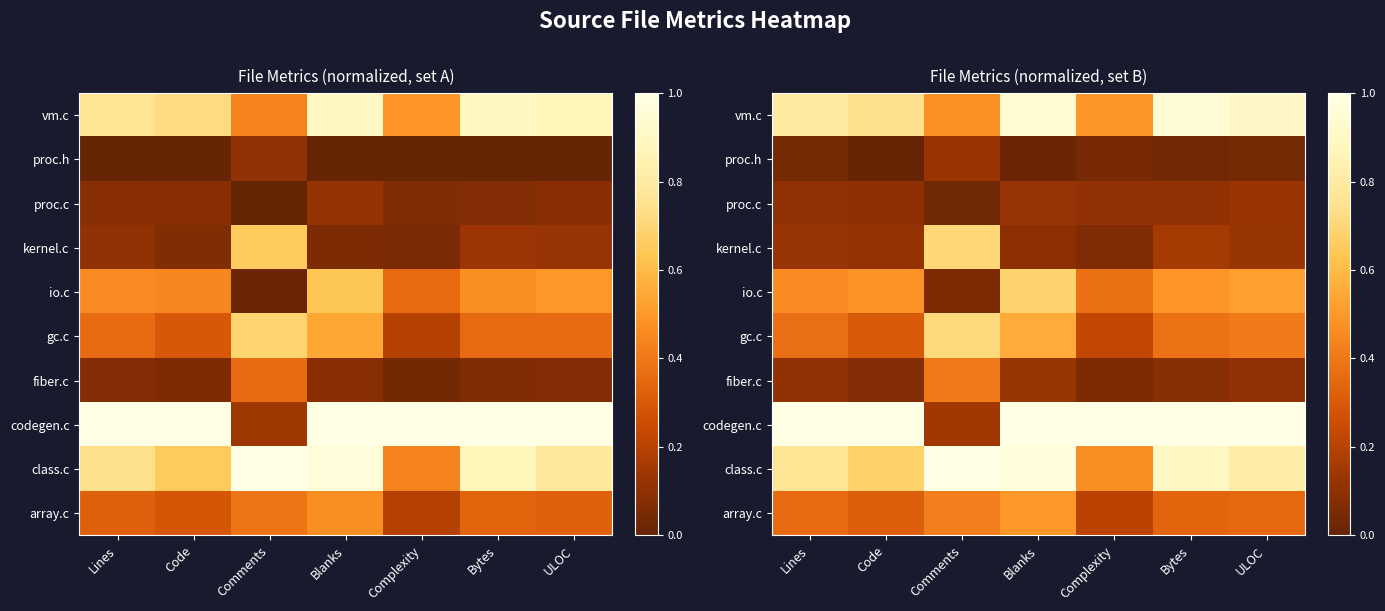

What is the difference between the maximum and minimum values in the io.c series?

0.6